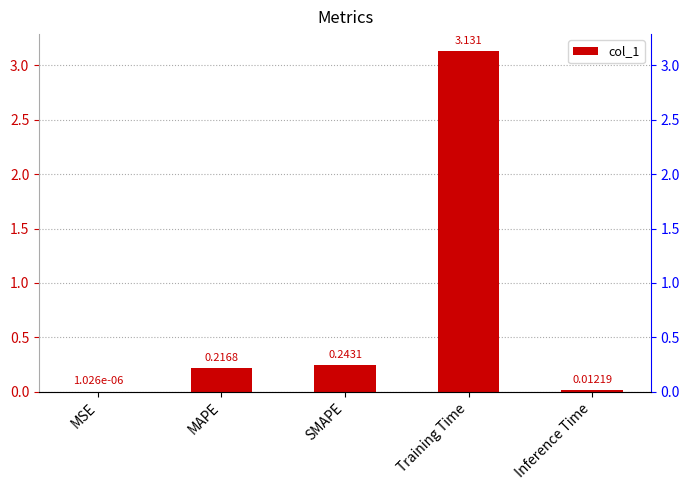

Is it true that the value at MAPE is 0.1?

False